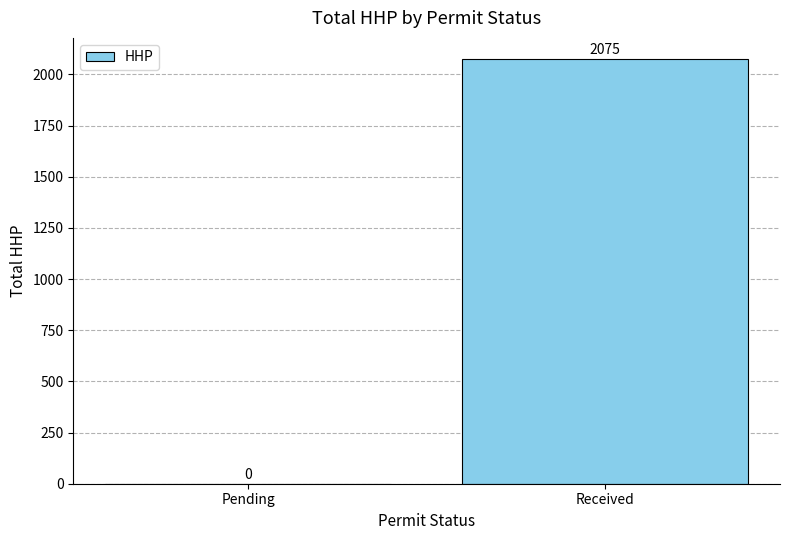

Are the bars horizontal?

No